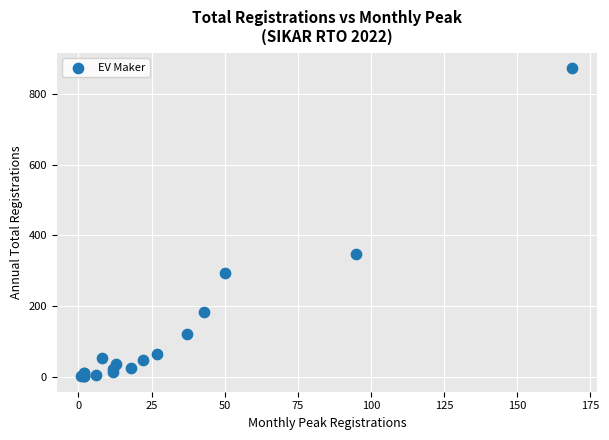

What Y value in the scatter plot is closest to 437?

348